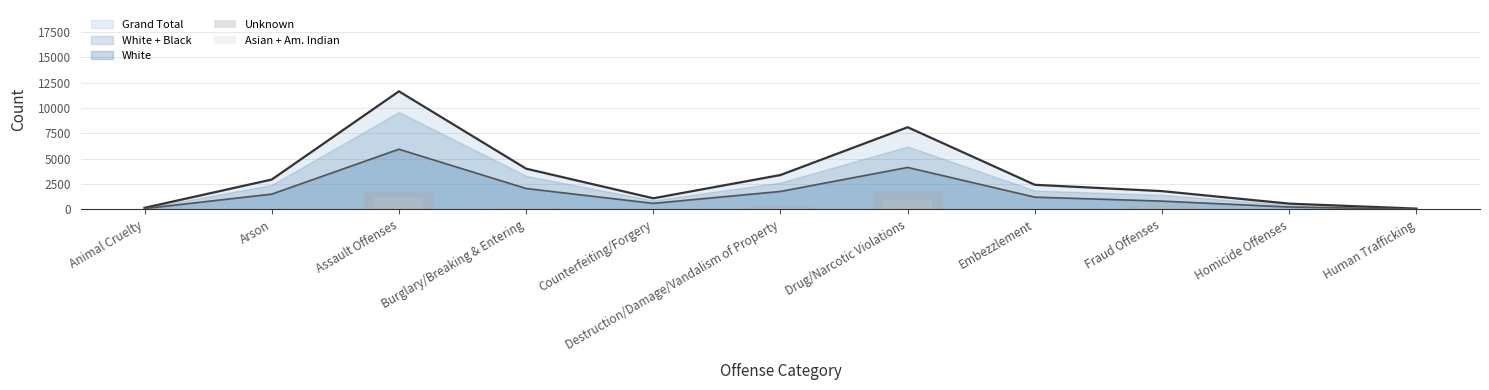

At which label does Grand Total reach its peak?

Assault Offenses